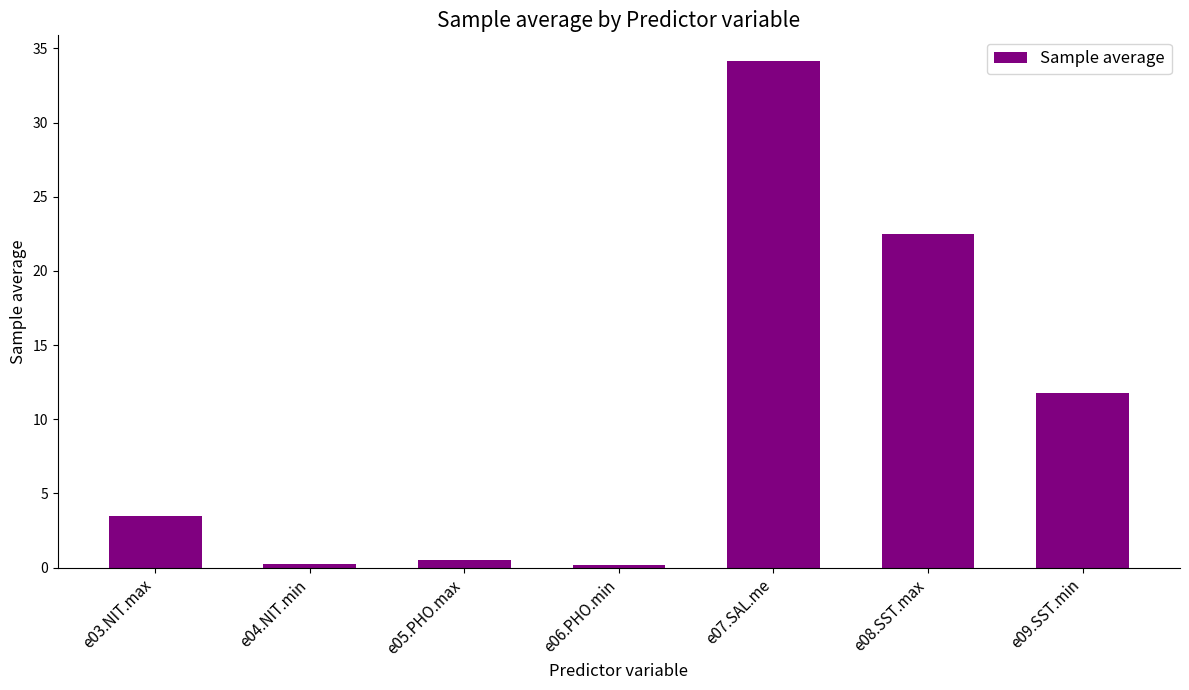

Where does the data first go above 3?

e03.NIT.max